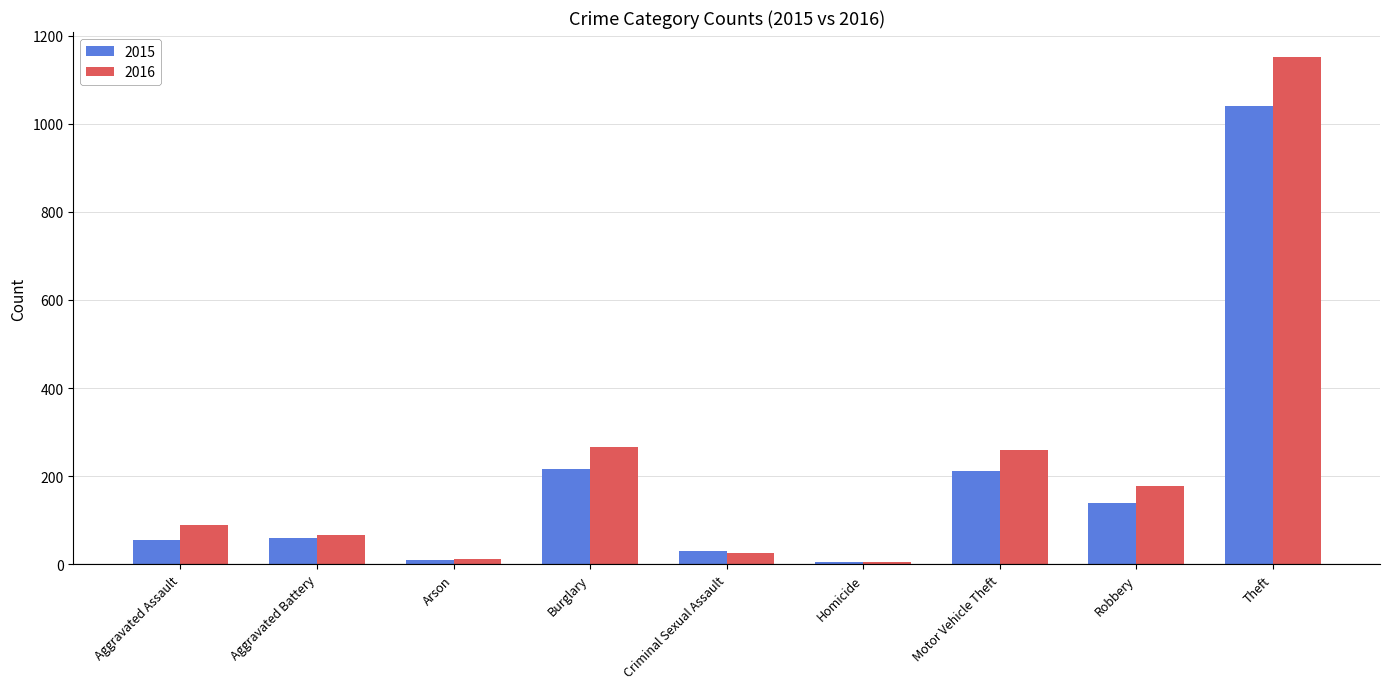

True or false: 2016 has a value of 12 at Arson.

True